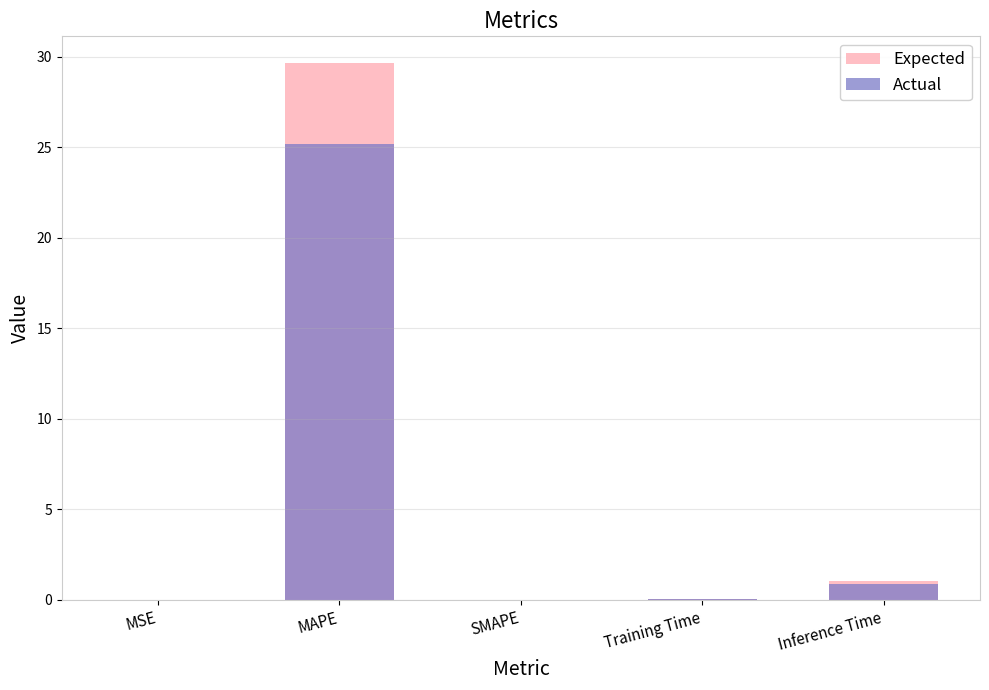

What position from the right is SMAPE?

3